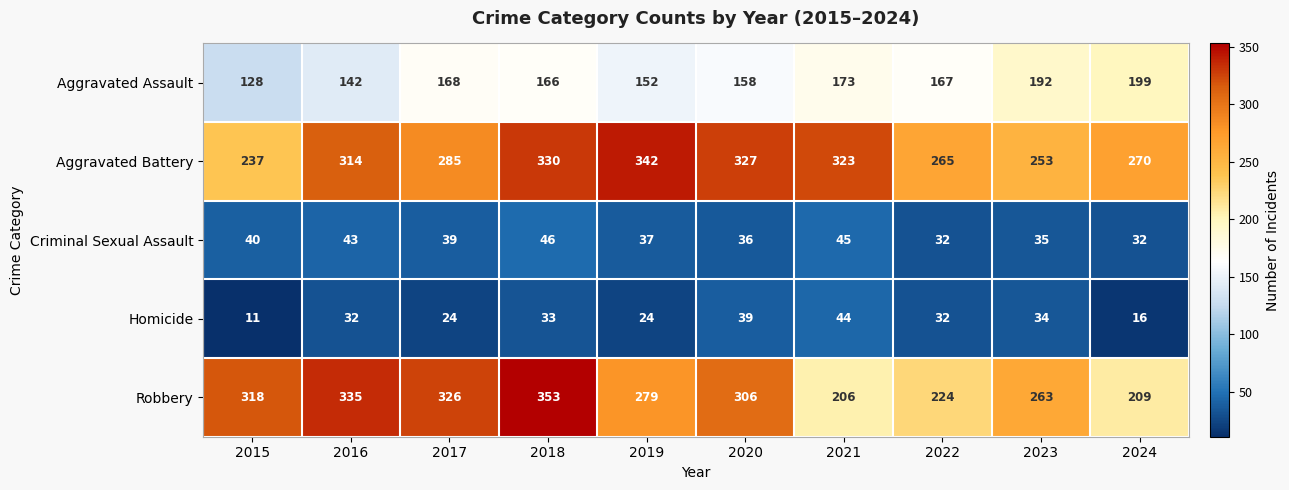

Where is Robbery nearest to the value 279?

2019